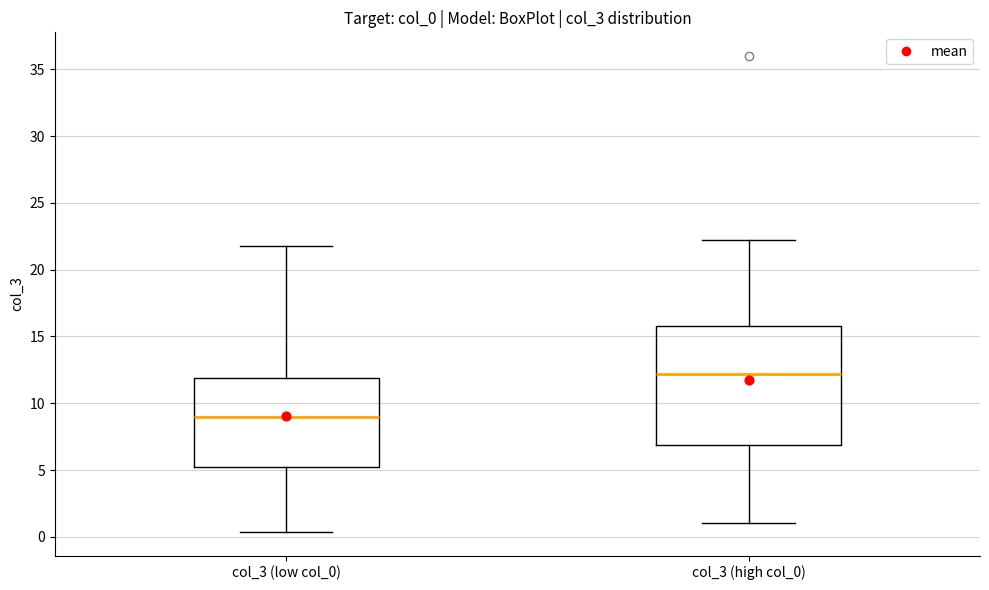

Comparing the boxes themselves (not the whiskers), which one is the tallest?

col_3 (high col_0)